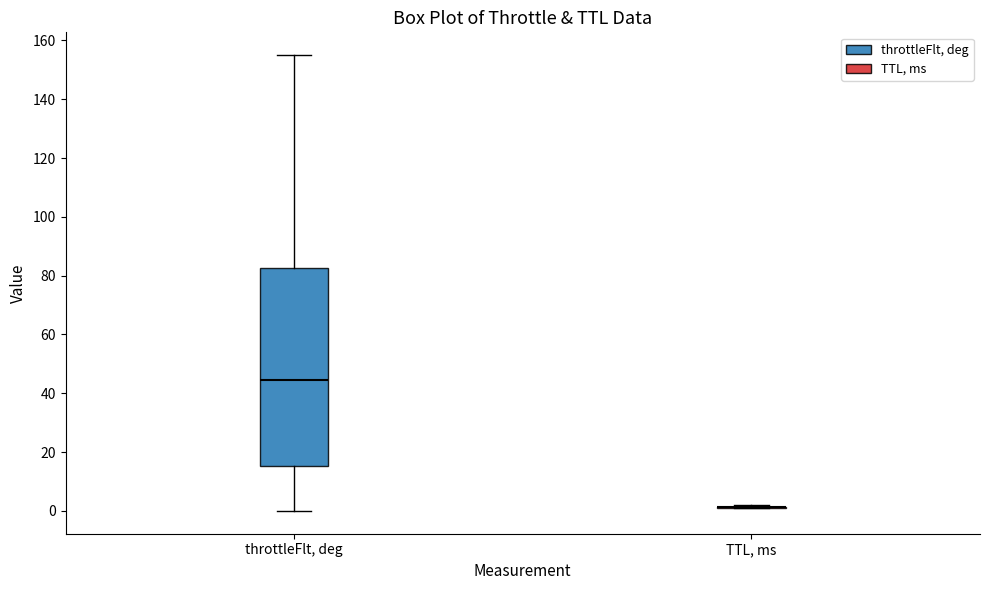

Comparing the boxes themselves (not the whiskers), which one is the tallest?

throttleFlt, deg